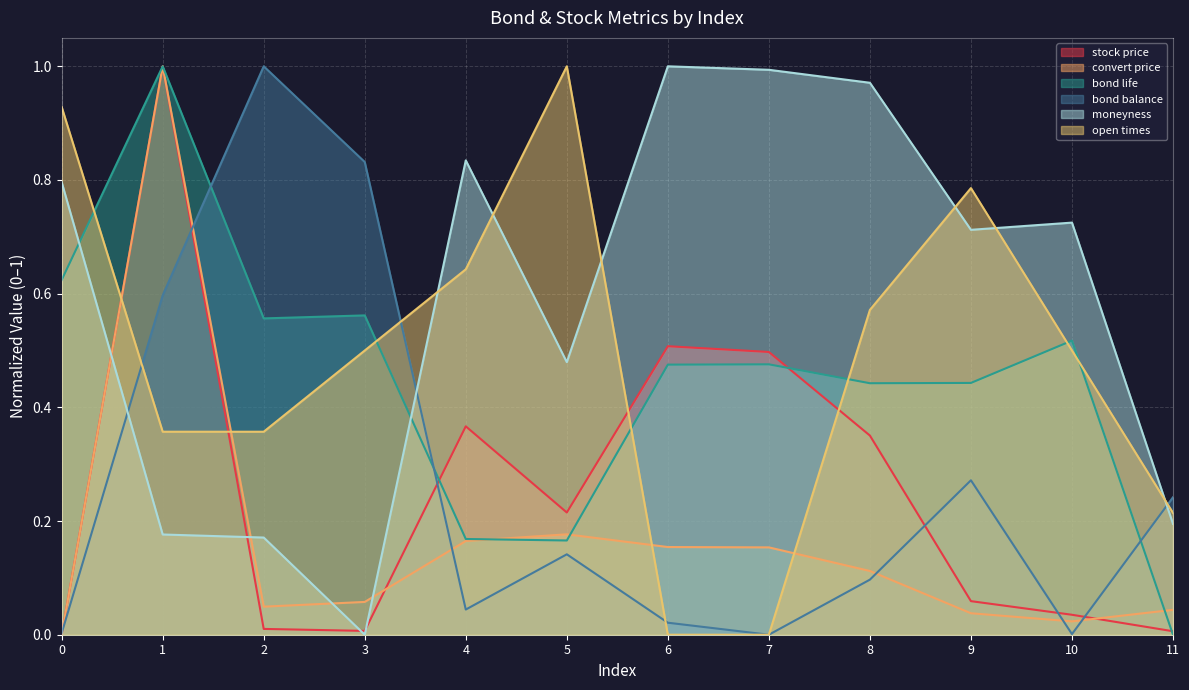

At which category is the sum across all series the highest?

1